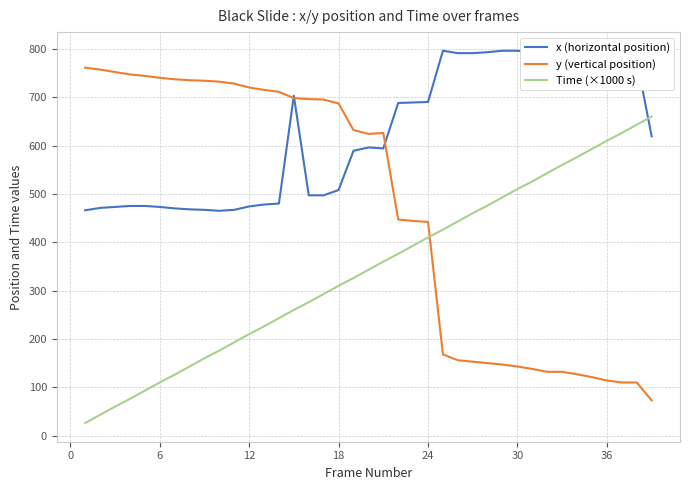

What are all the series names shown in the legend?

x (horizontal position), y (vertical position), Time (×1000 s)